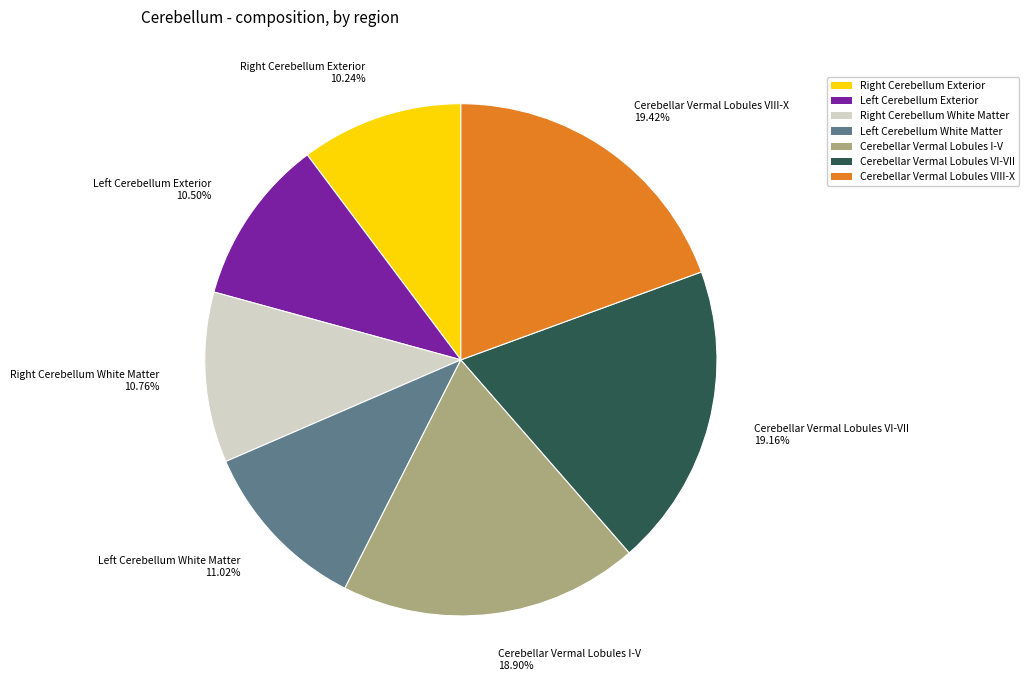

How many slices are in this pie chart?

7